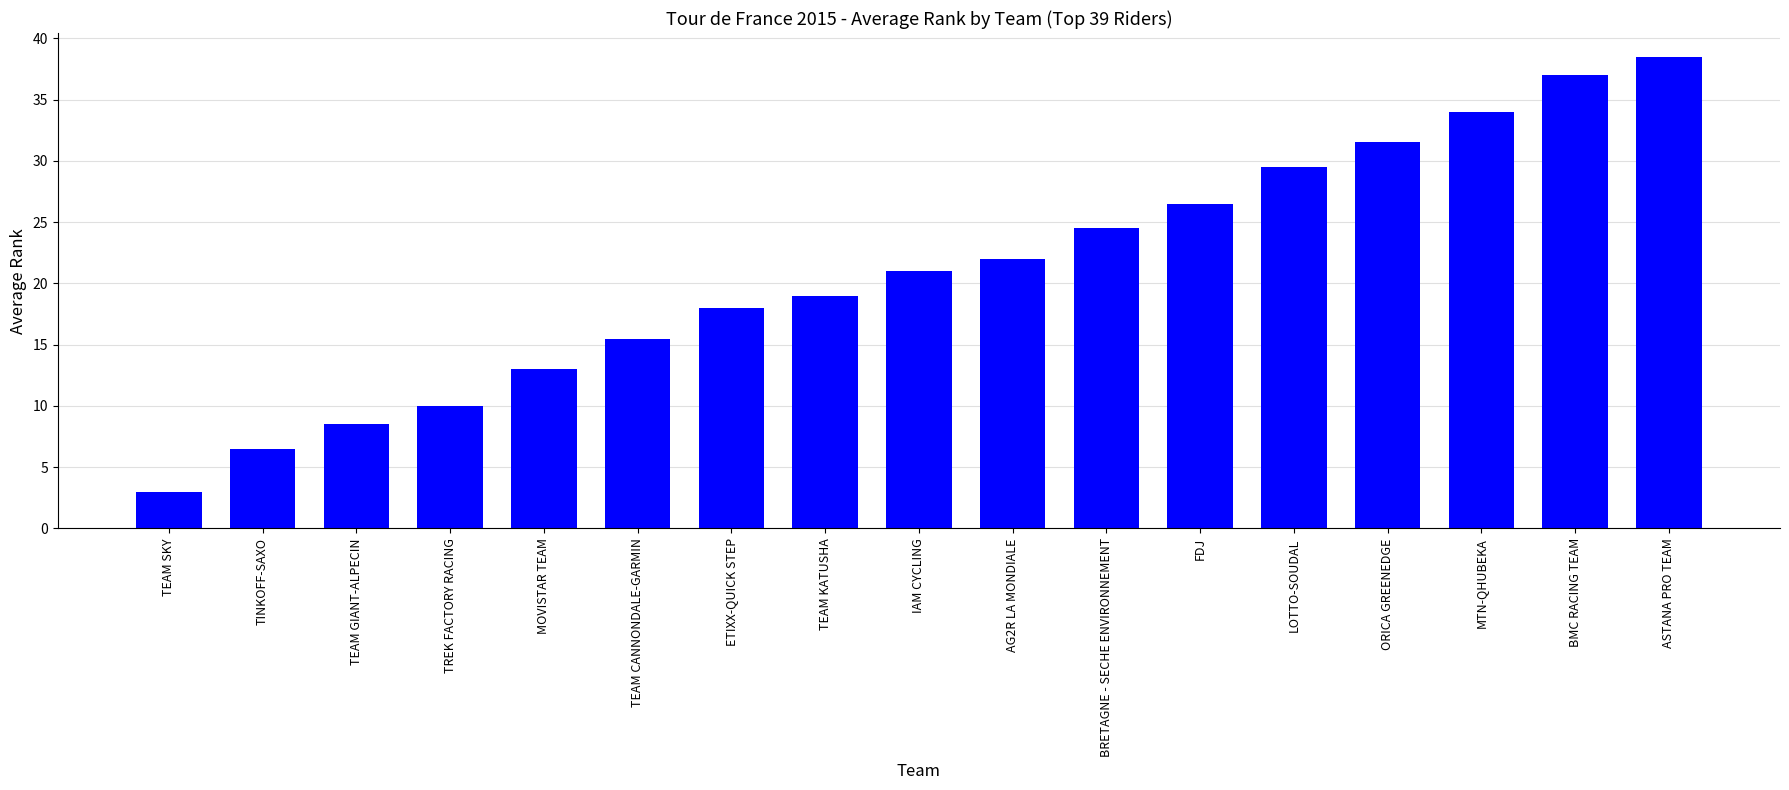

The value at FDJ is 11.6. True or false?

False